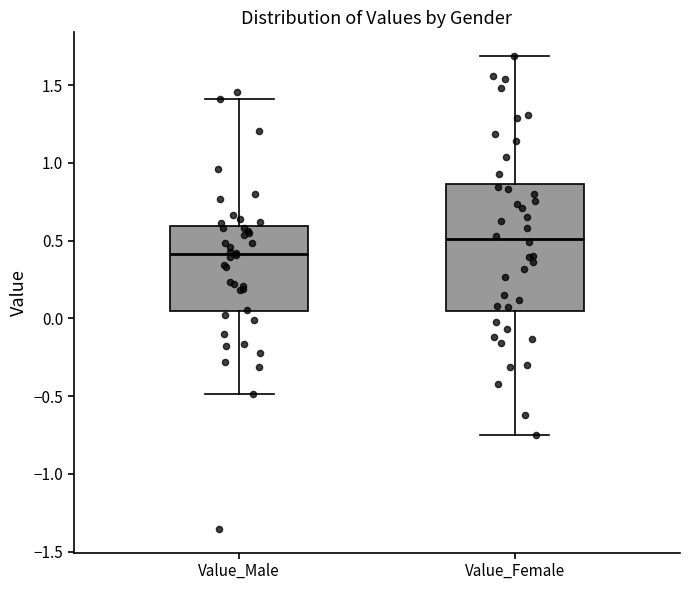

Comparing the boxes themselves (not the whiskers), which one is the tallest?

Value_Female